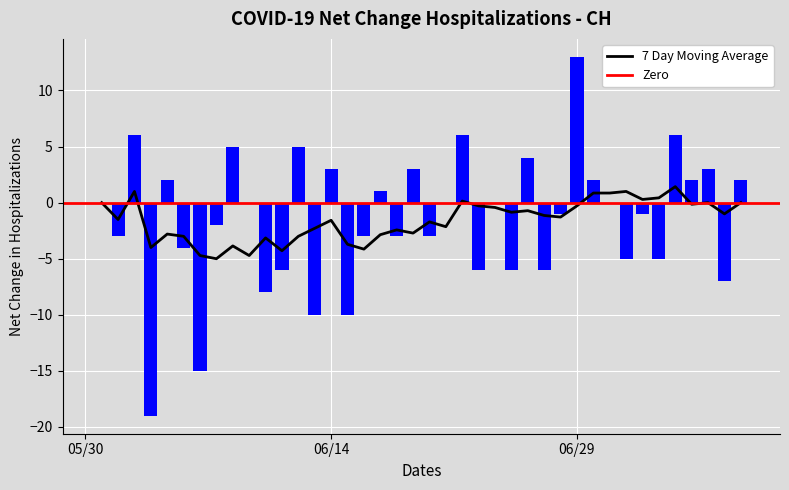

What is the maximum value for 7 Day Moving Average?

1.4